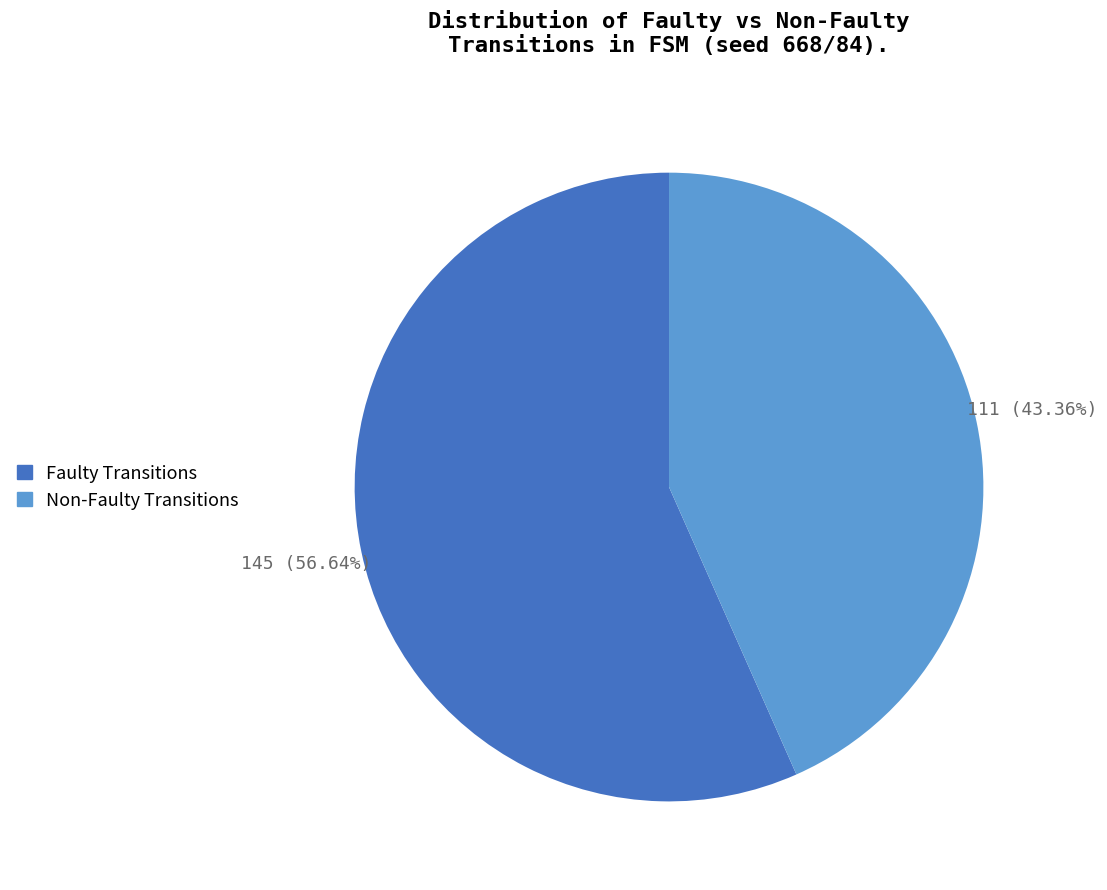

To the nearest percent, what is the difference between the largest and smallest slice percentages?

13%